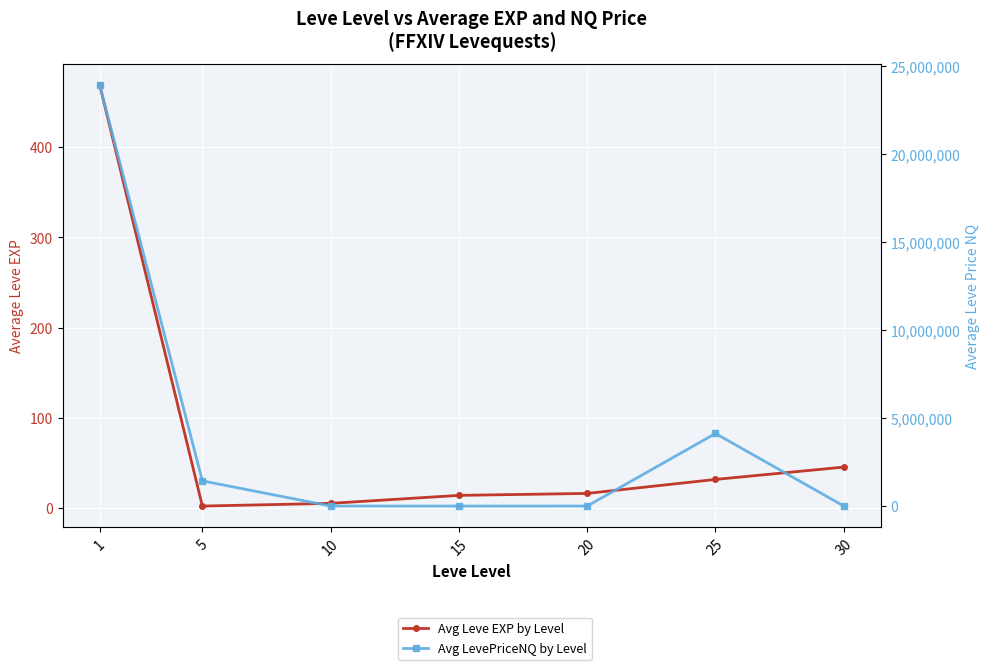

What is the value of the Avg Leve EXP by Level point at the 3rd from the left?

5.3